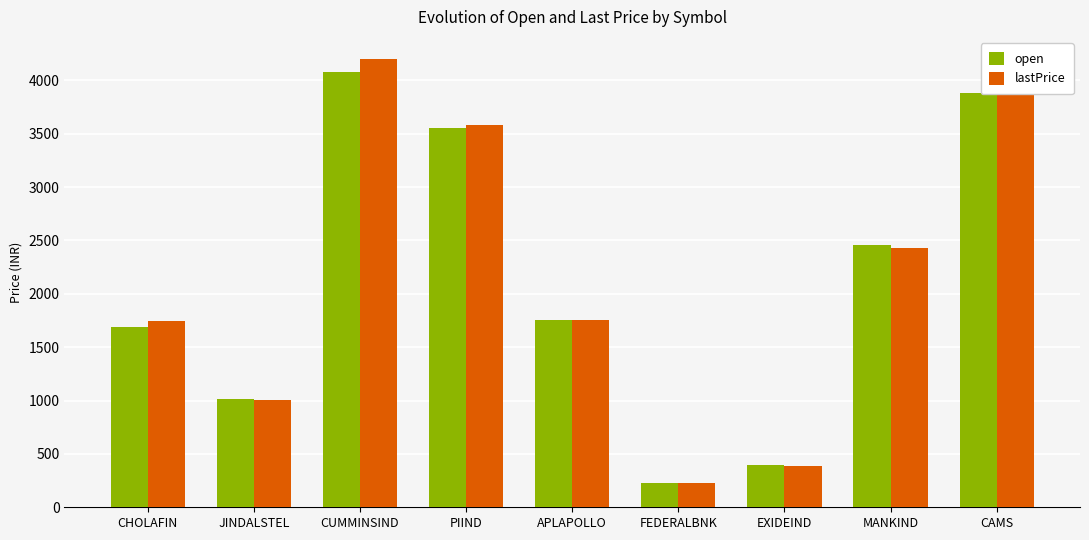

How many bars are there in each group?

2